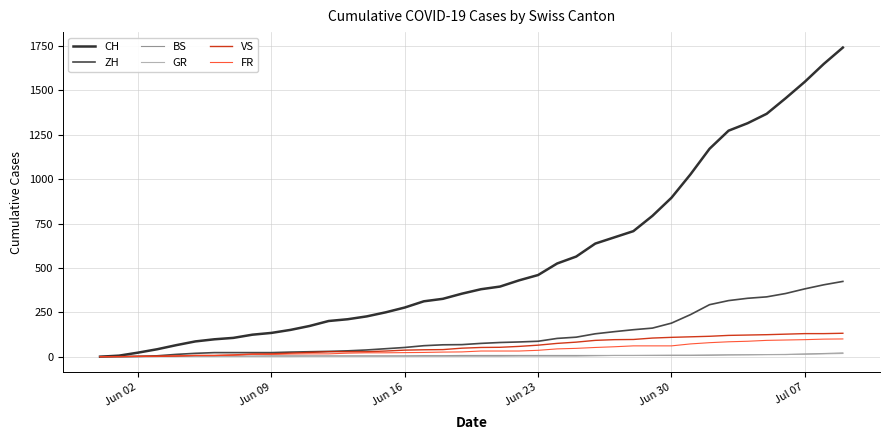

Which series has the largest range (max minus min)?

CH